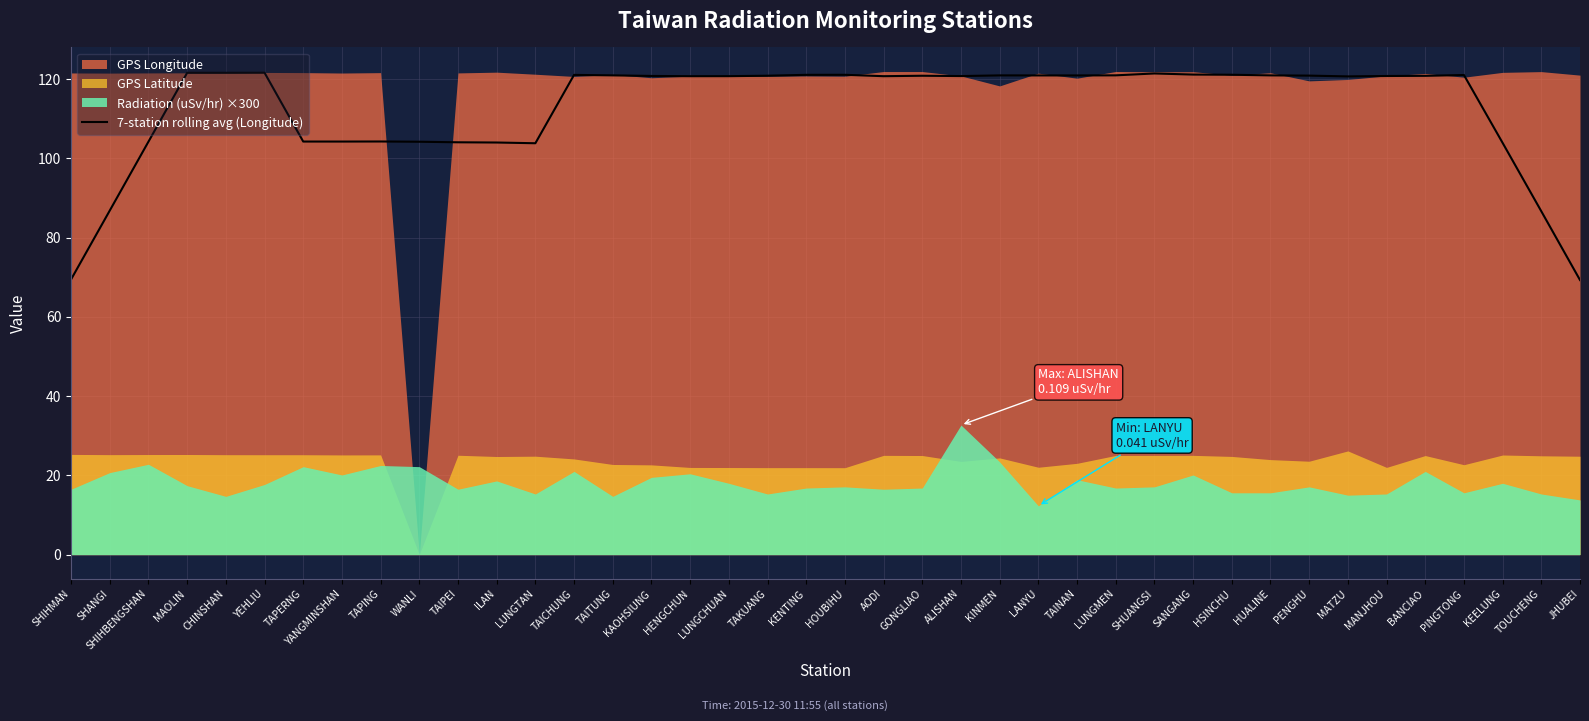

Is it true that 7-station rolling avg (Longitude) equals 63.7 at KENTING?

False